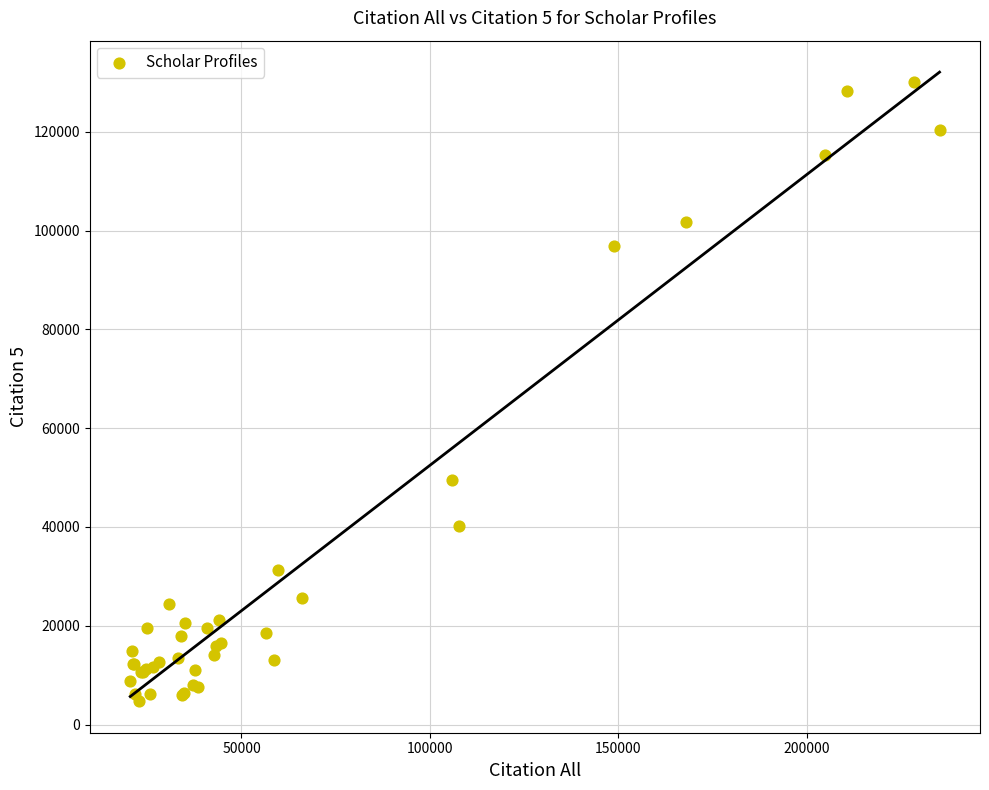

What Y value in the scatter plot is closest to 67418?

49438